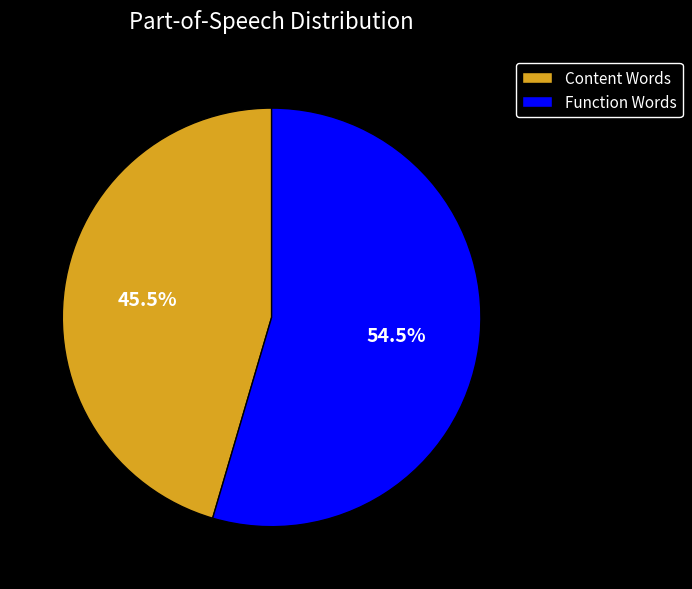

Between Content Words and Function Words, which is larger?

Function Words